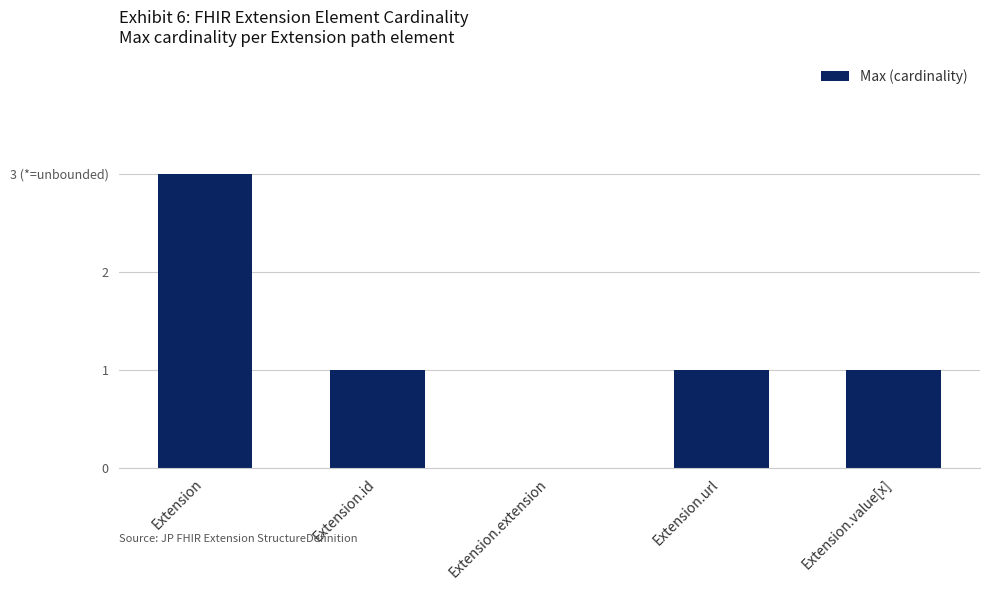

The chart shows a value of 5 at Extension. True or false?

False